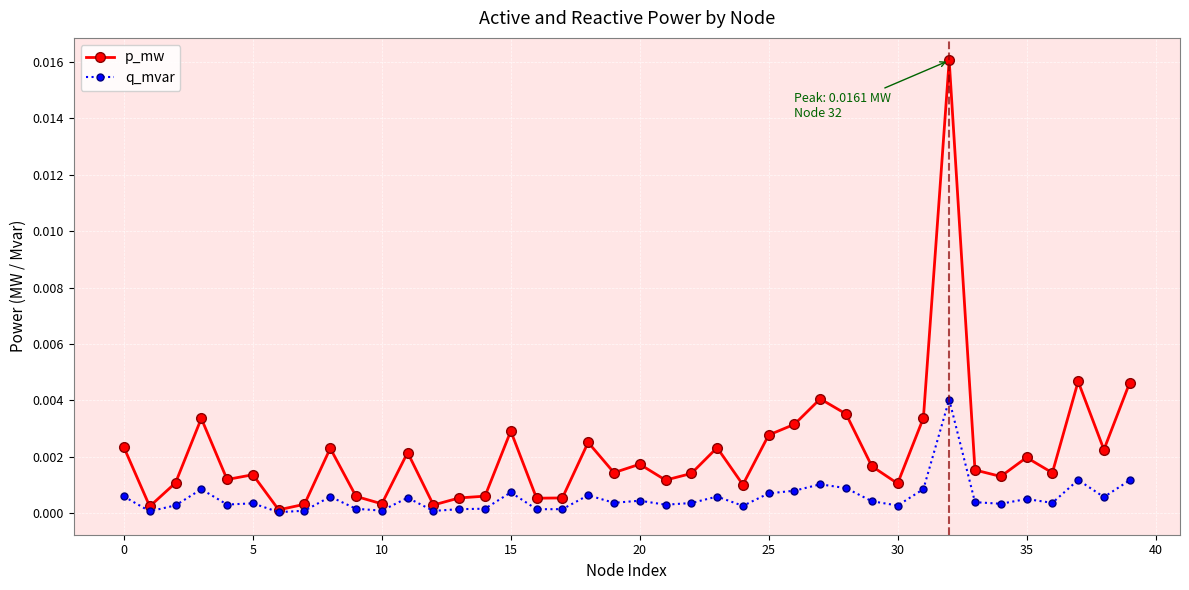

How many categories are shown in the chart?

40